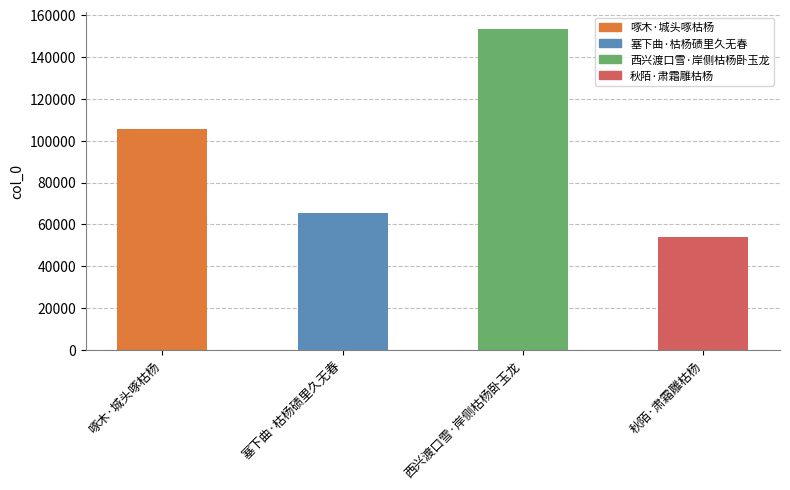

What is the change in value from 西兴渡口雪·岸侧枯杨卧玉龙 to 秋陌·肃霜雕枯杨?

-99692